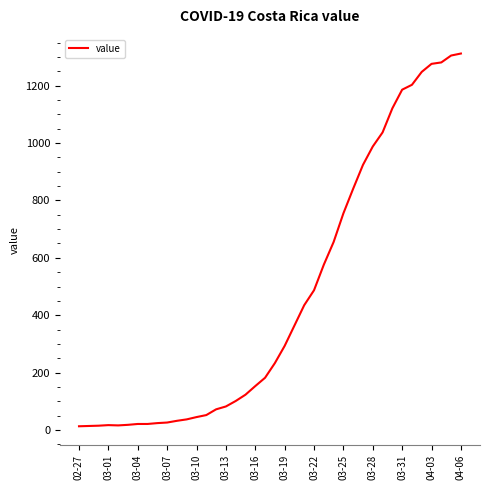

What is the difference between the maximum and minimum values?

1299